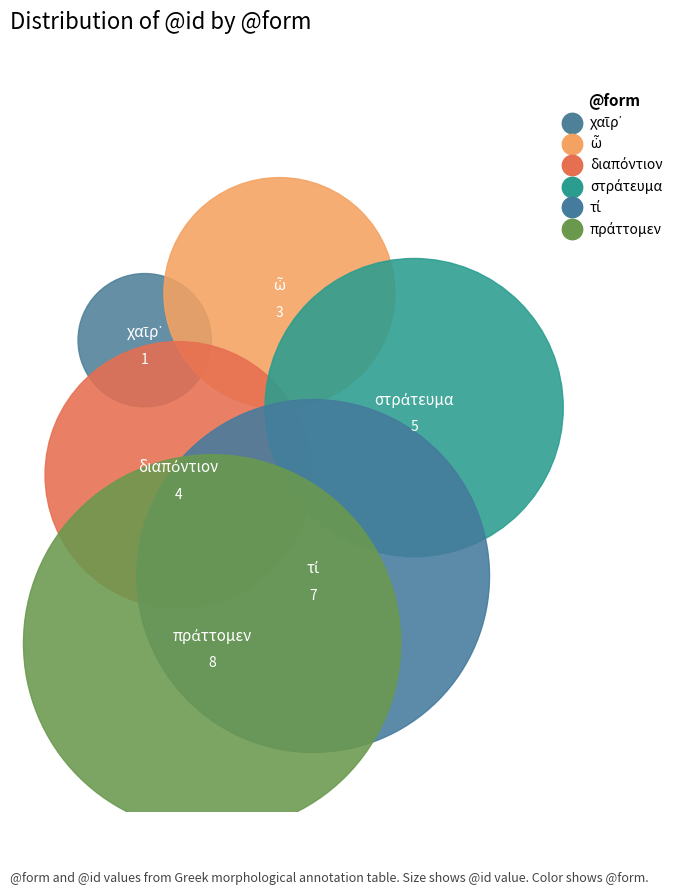

True or false: στράτευμα accounts for 10% of the total.

False